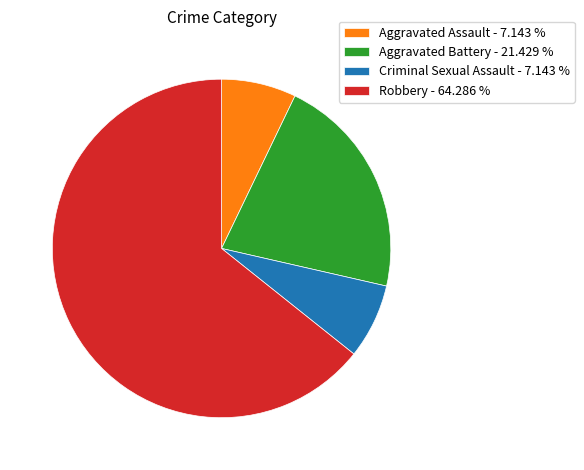

Is the sum of Robbery and Aggravated Assault greater than half?

Yes